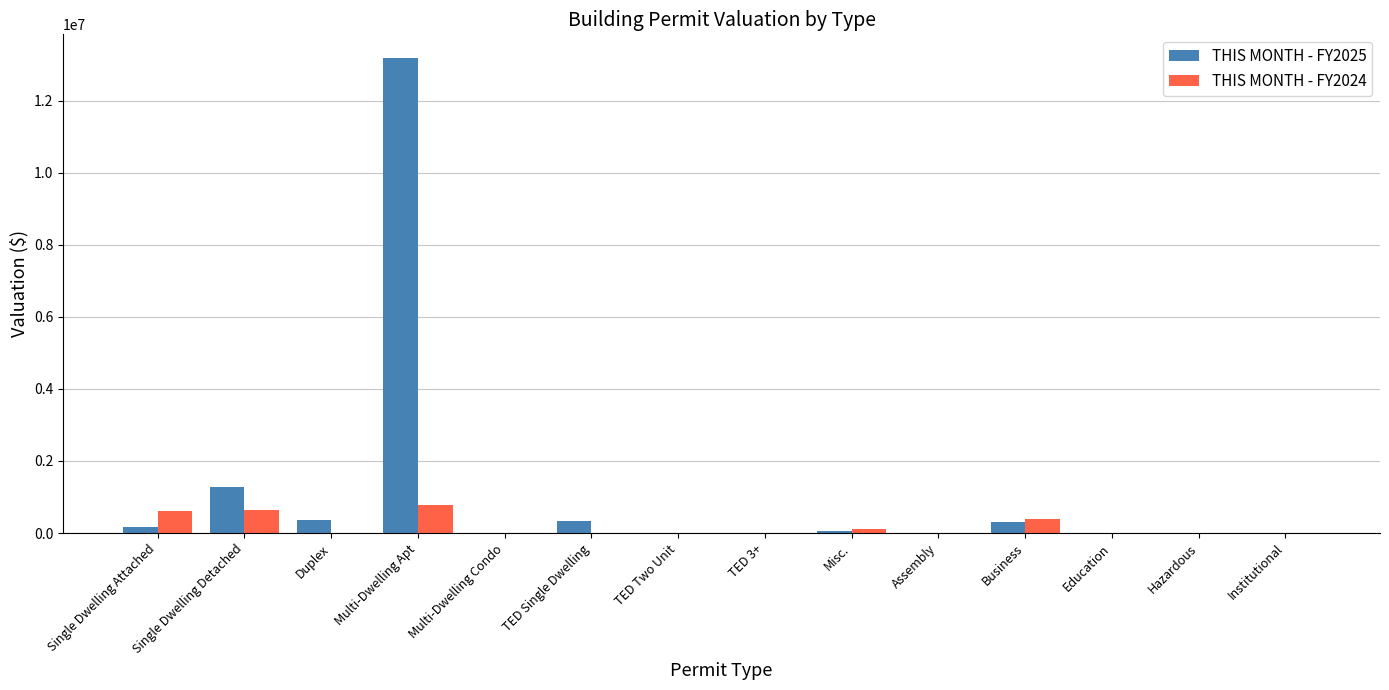

What is the spread (max minus min) of values at TED Single Dwelling?

329994.0